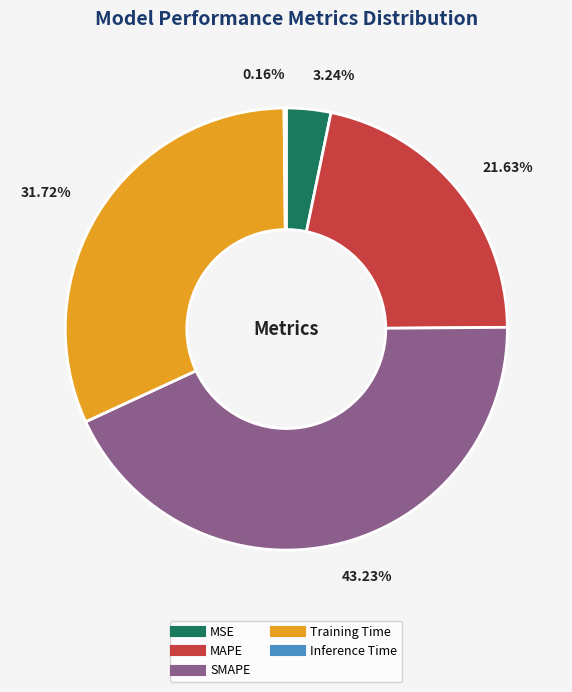

Combined, do Training Time and MAPE account for over 50%?

Yes